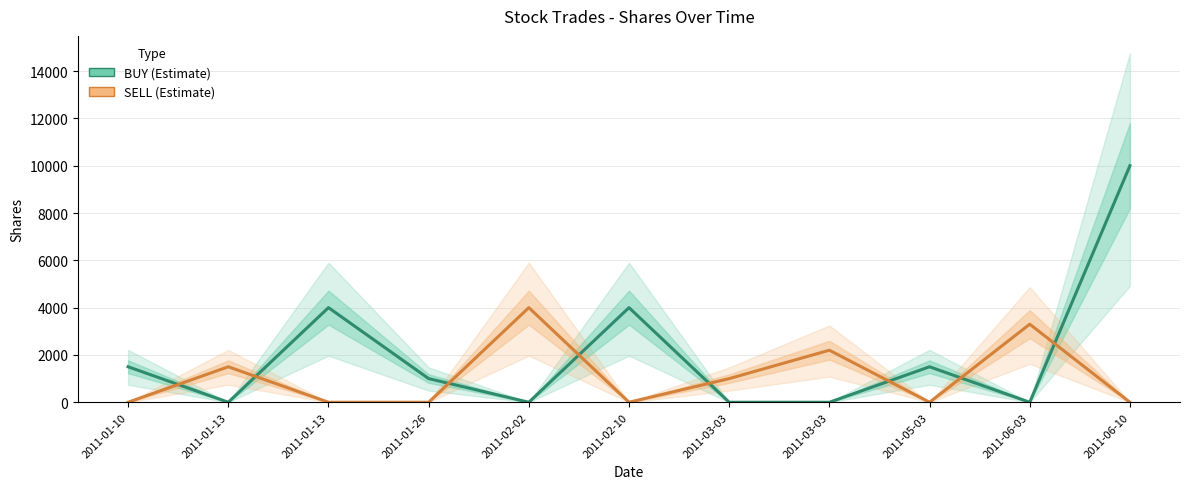

The value of BUY at 2011-01-26 is 329. True or false?

False